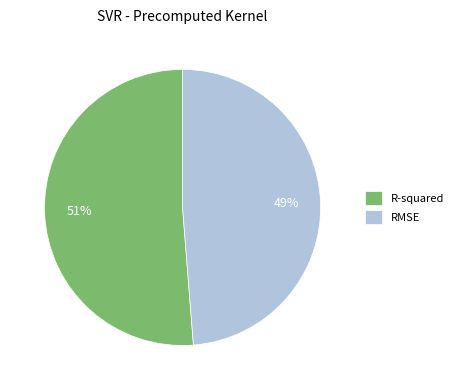

To the nearest percent, what portion does RMSE represent?

49%